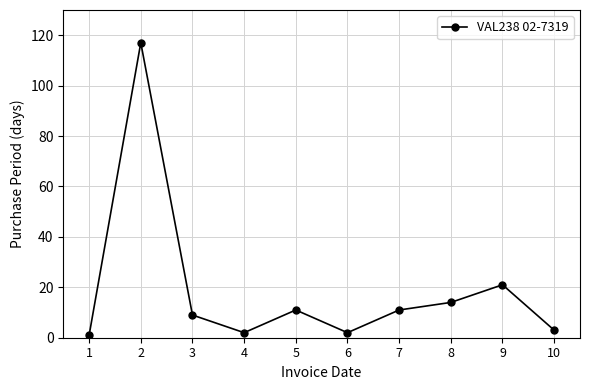

Which category has the highest value across all series?

2